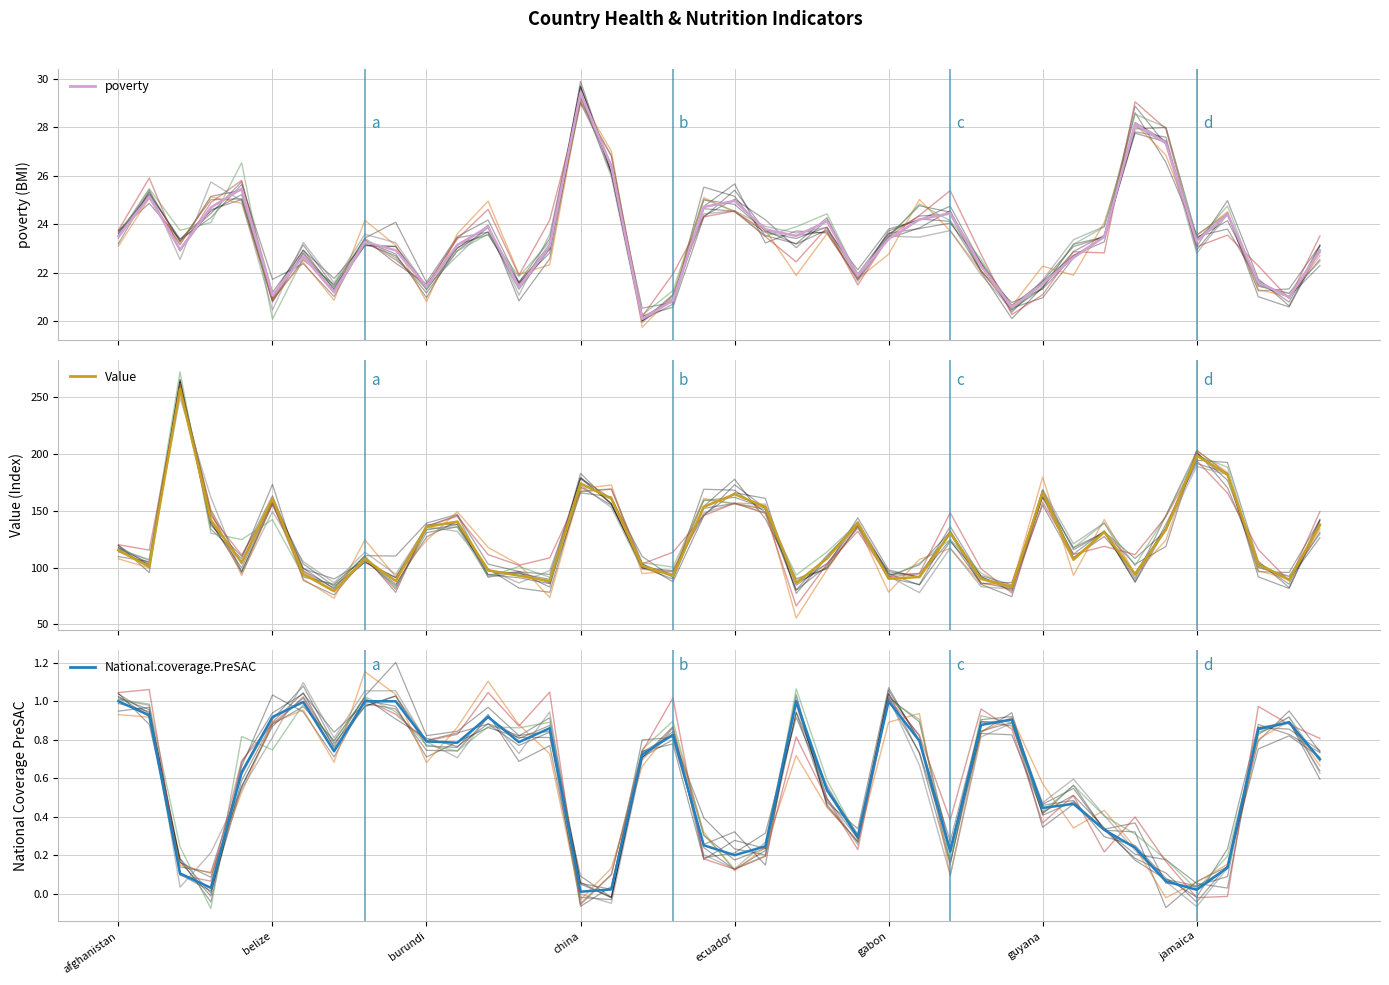

How many data points in Value are above 108?

19